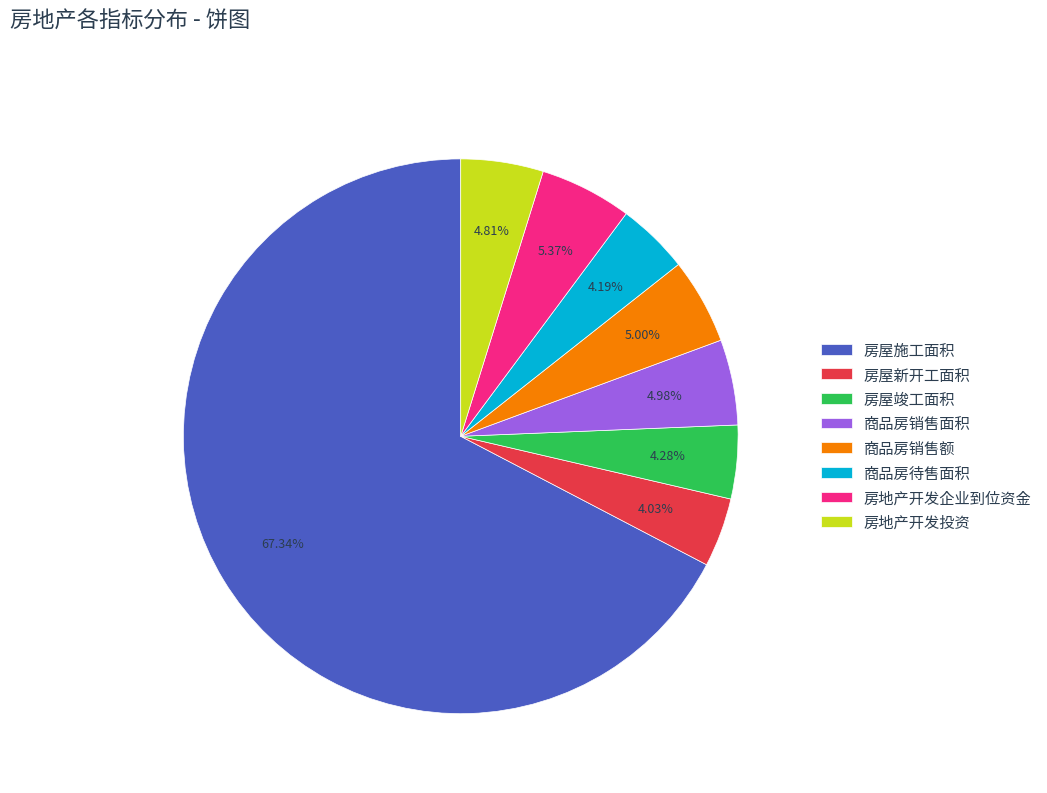

To the nearest percent, what is the difference between the largest and smallest slice percentages?

63%